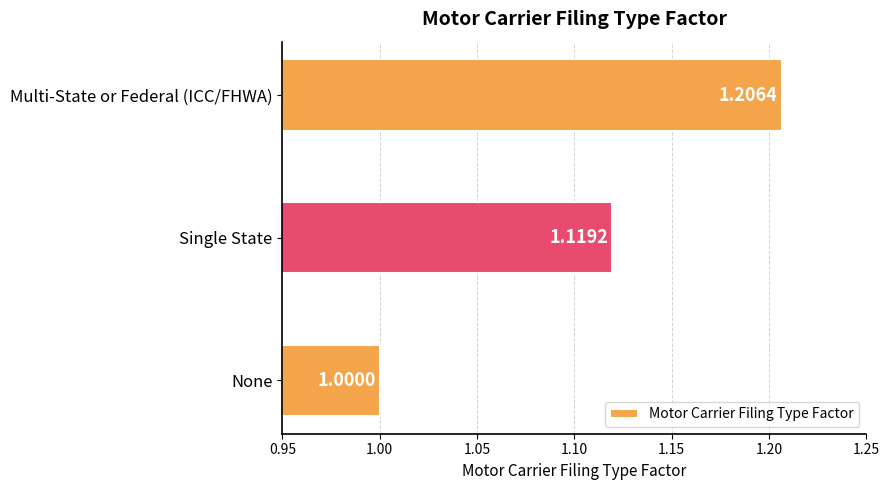

Where is the data nearest to the value 1?

None